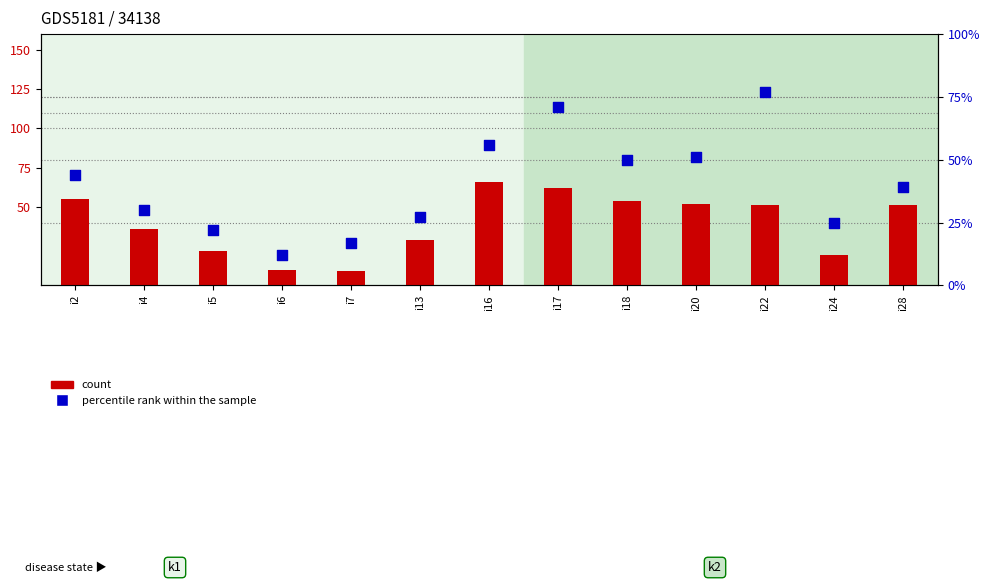

What is the total value across all series at i20?

103